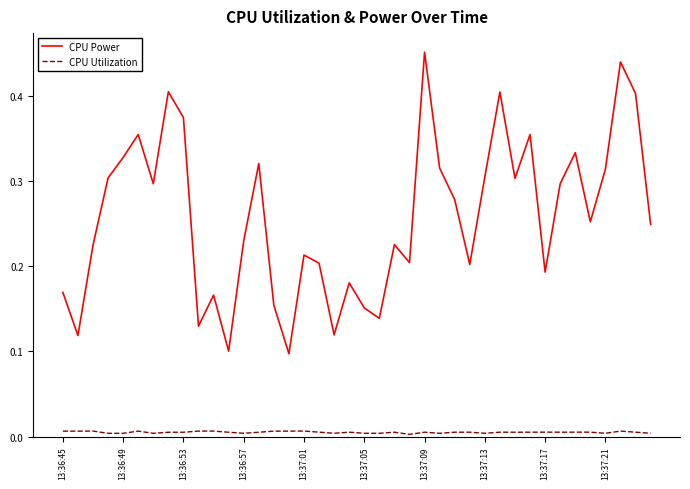

True or false: CPU Power and CPU Utilization cross at least once.

False